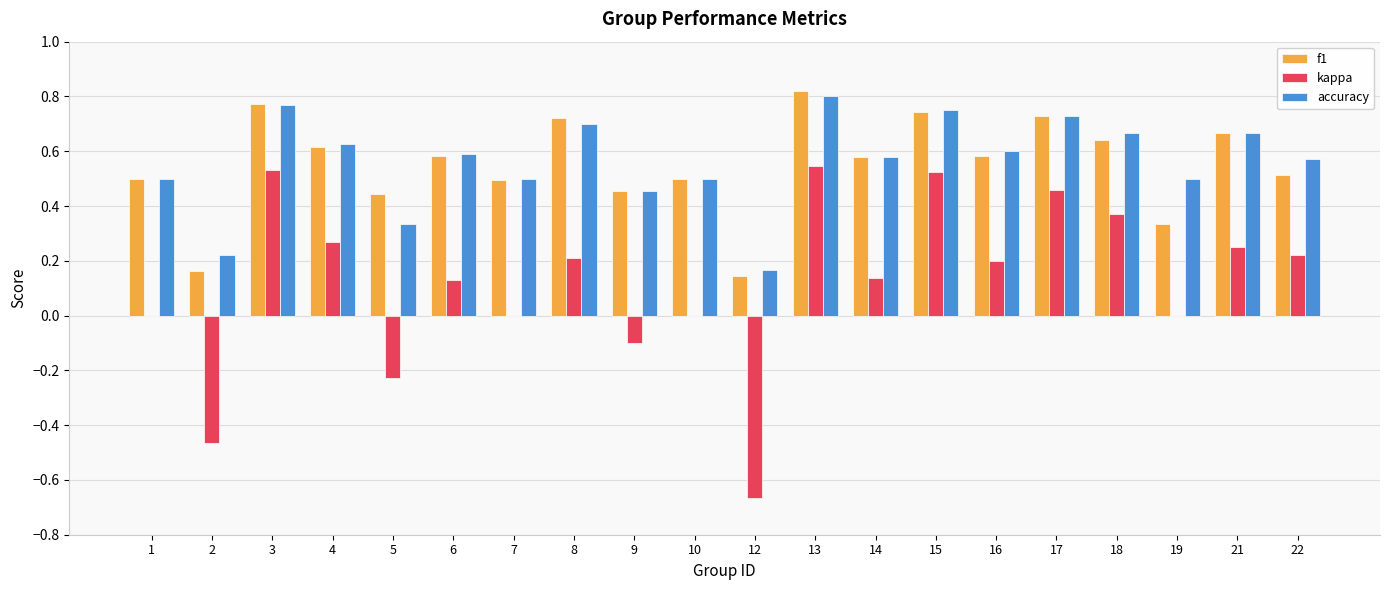

At which category does the chart reach its peak across all series?

13